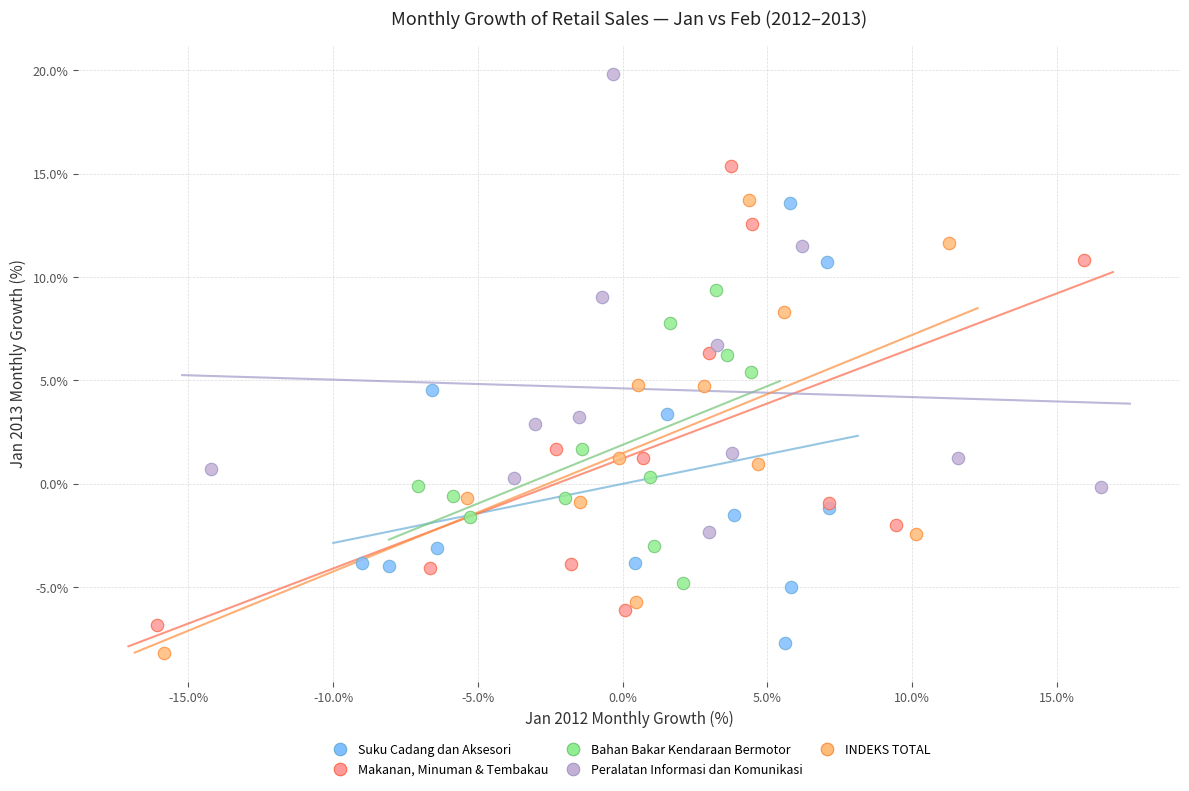

Which series reaches the maximum Y coordinate?

Peralatan Informasi dan Komunikasi